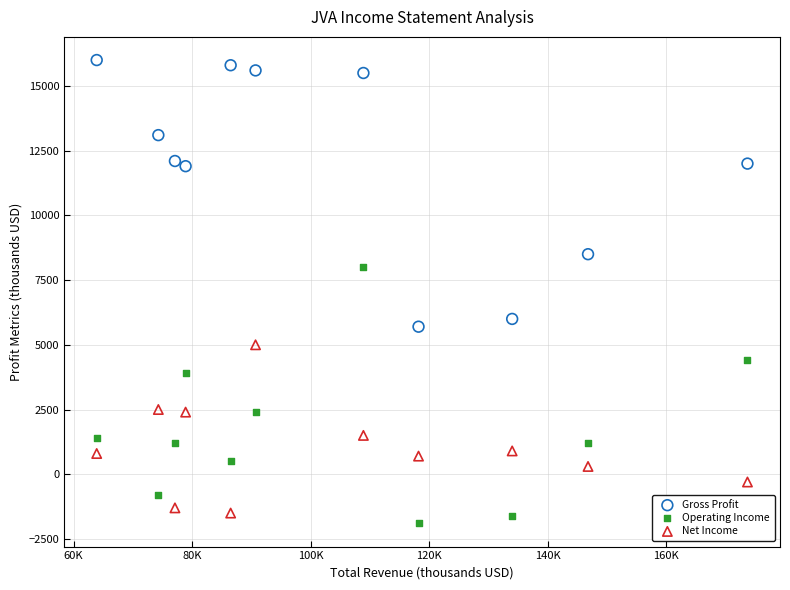

Which series has the widest spread of Y values?

Gross Profit